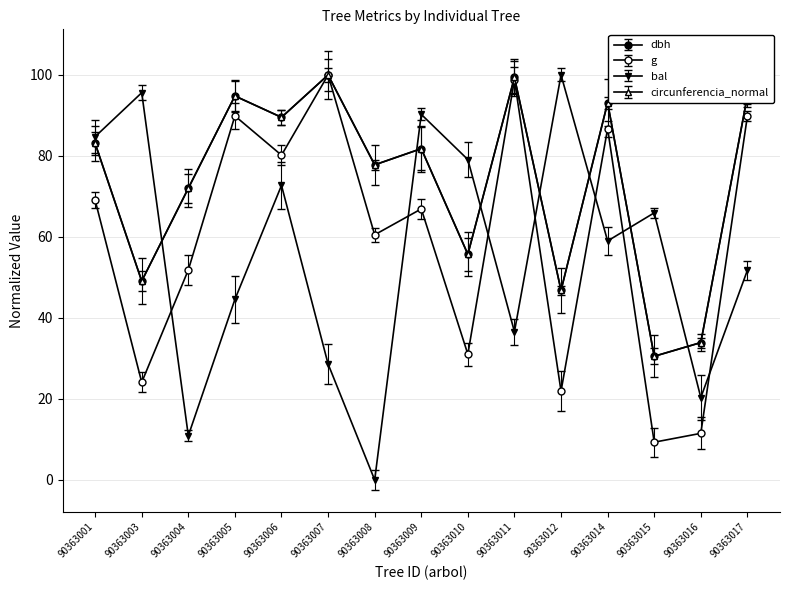

How many data points in bal are above 59?

8